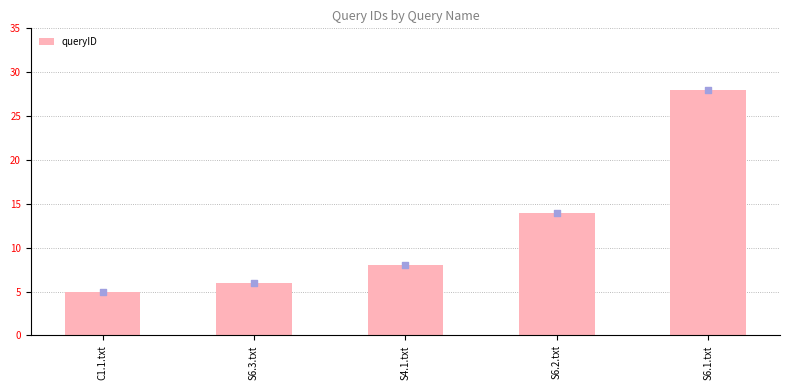

What is the change in value from S6.3.txt to S6.2.txt?

+8